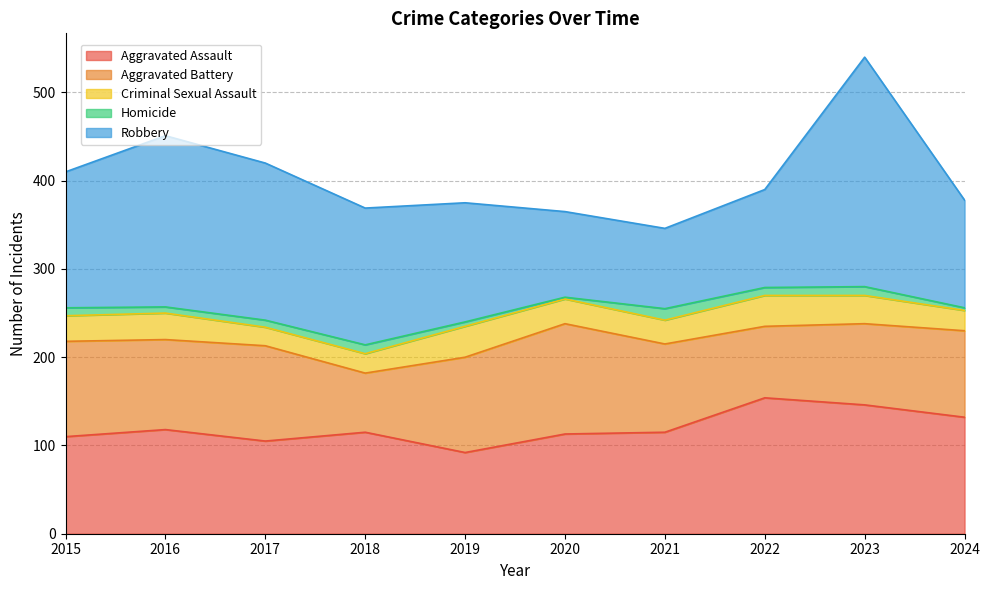

How many data points in Homicide are above 9?

3